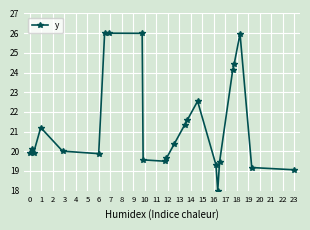

What is the average value?

21.4